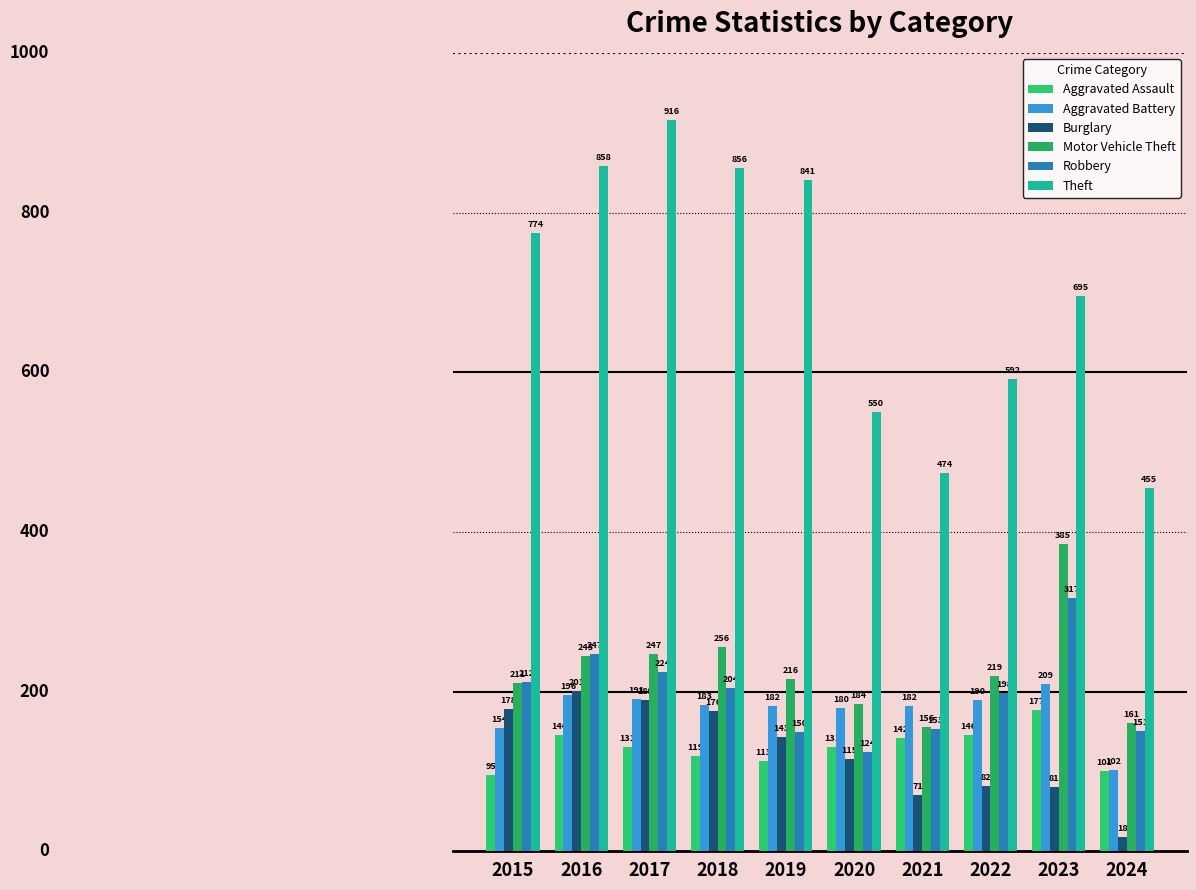

What is the value of the Theft bar at the 7th from the left?

474